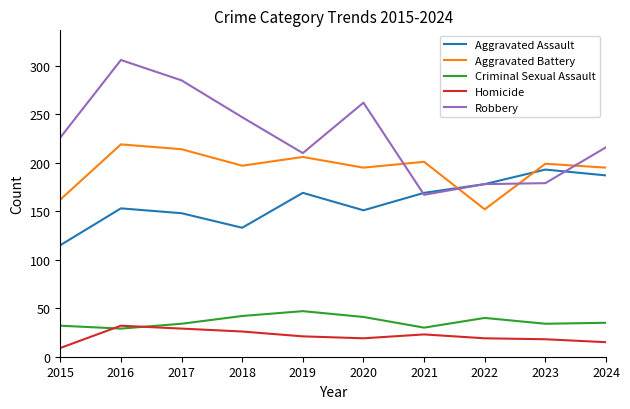

Which series changed the most between 2016 and 2020?

Robbery